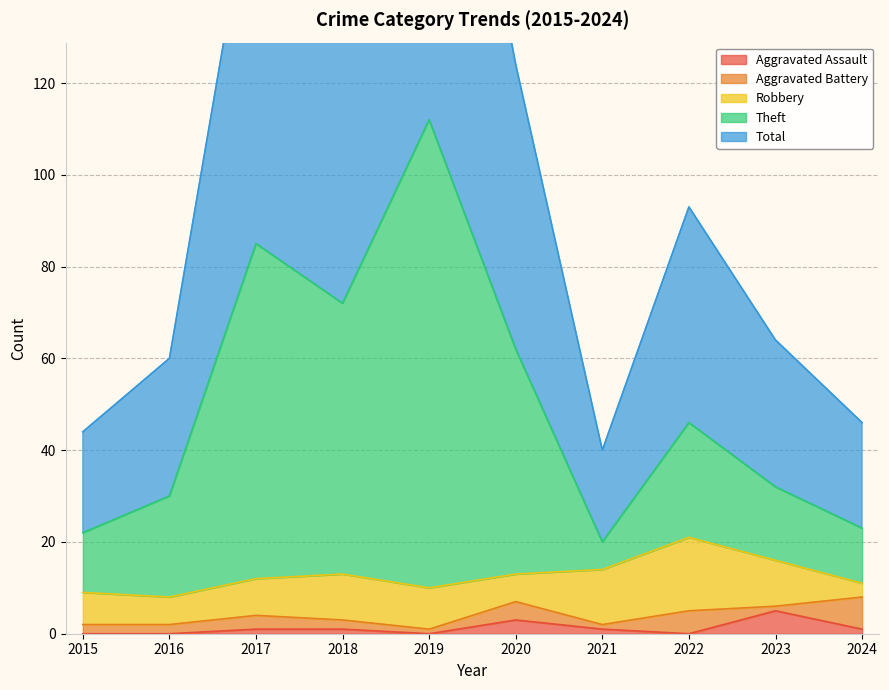

The Aggravated Assault series shows 1 at 2017. True or false?

True